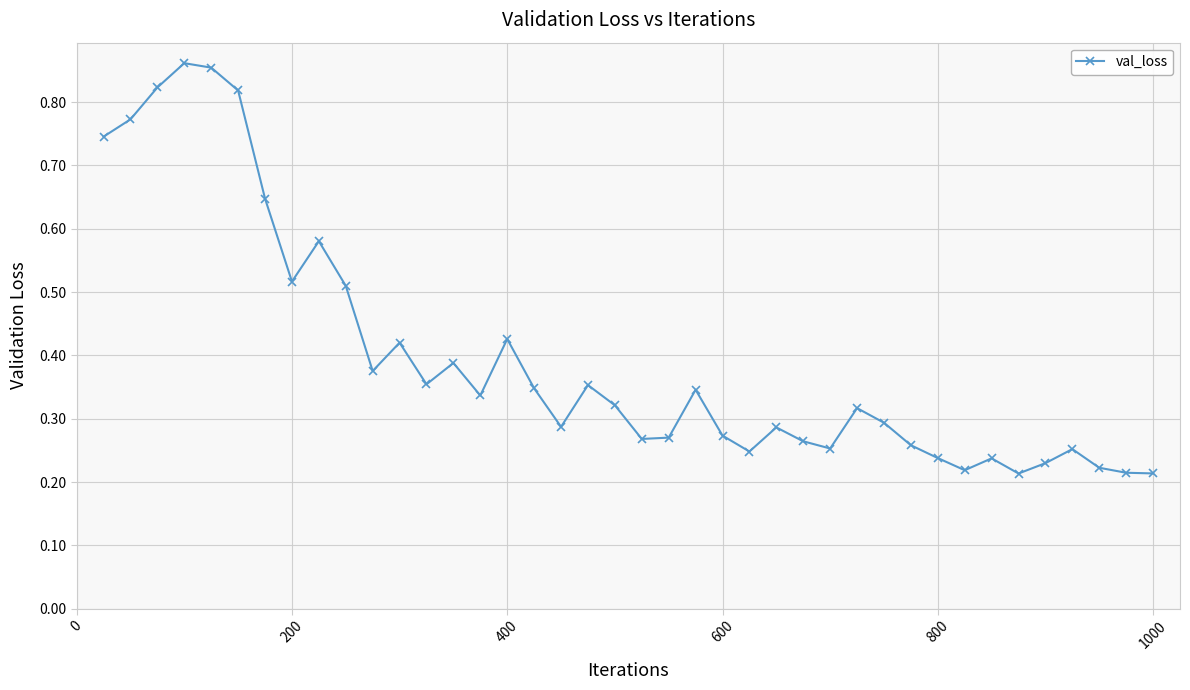

How many values are between 0 and 1?

40